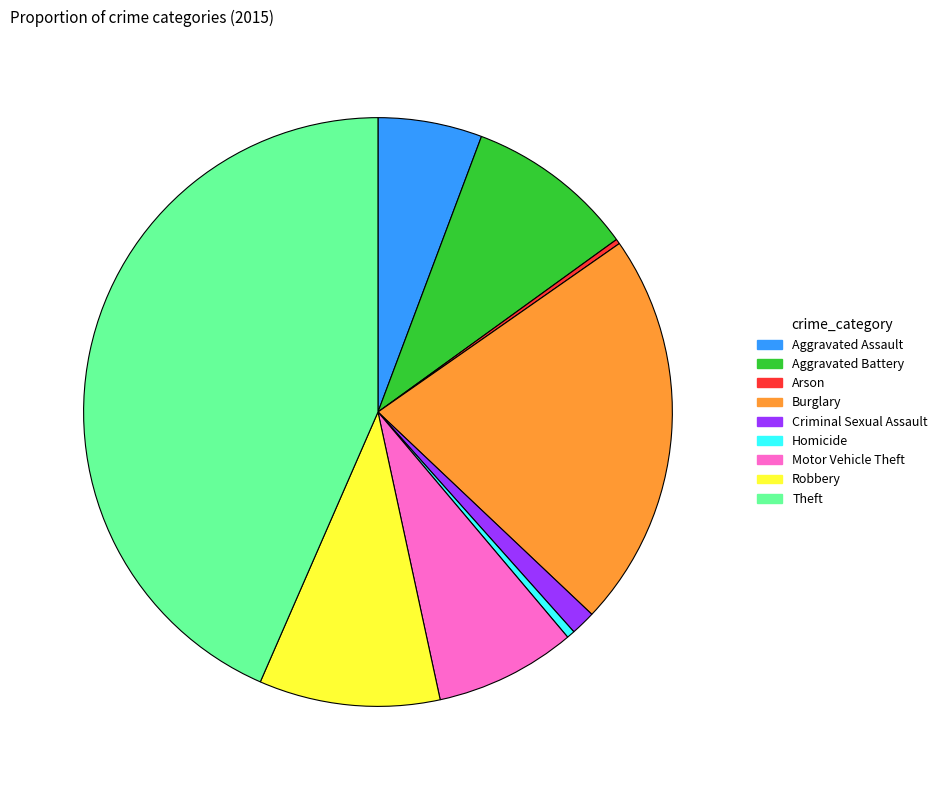

Which slice is the largest?

Theft